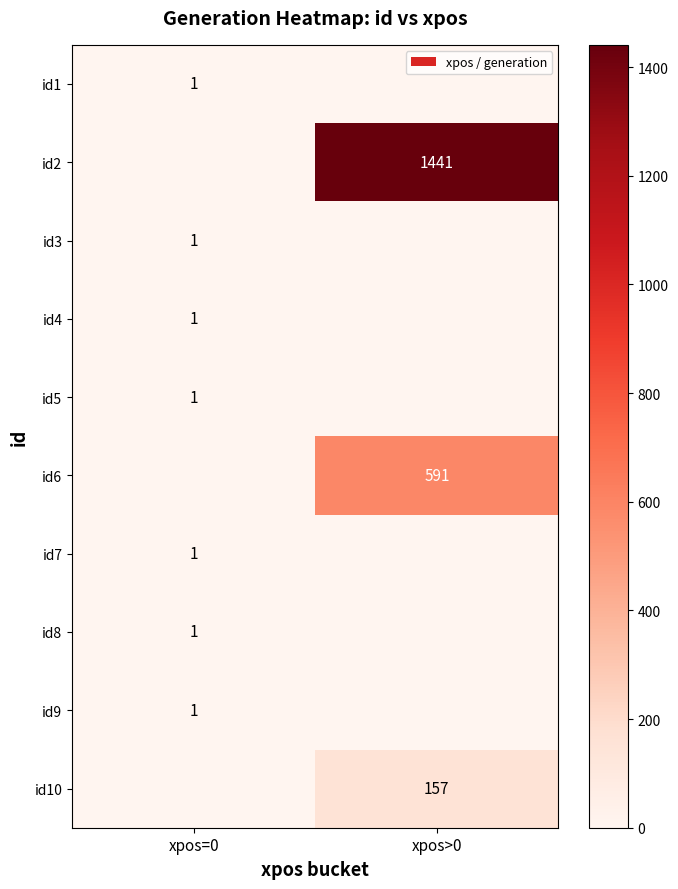

The value of id7 at xpos=0 is 1. True or false?

True